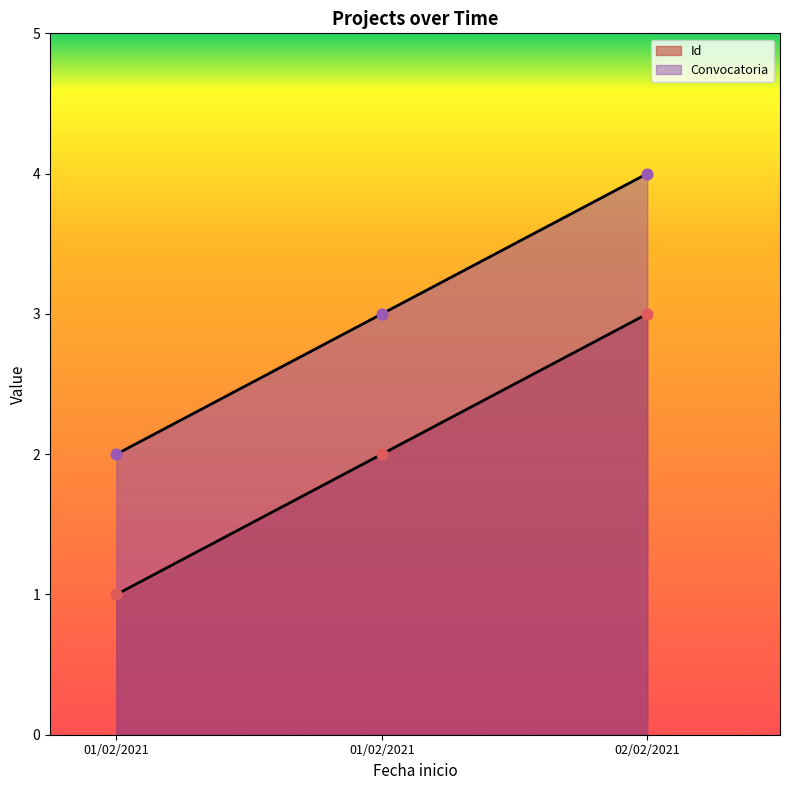

At which category is the sum across all series the highest?

02/02/2021